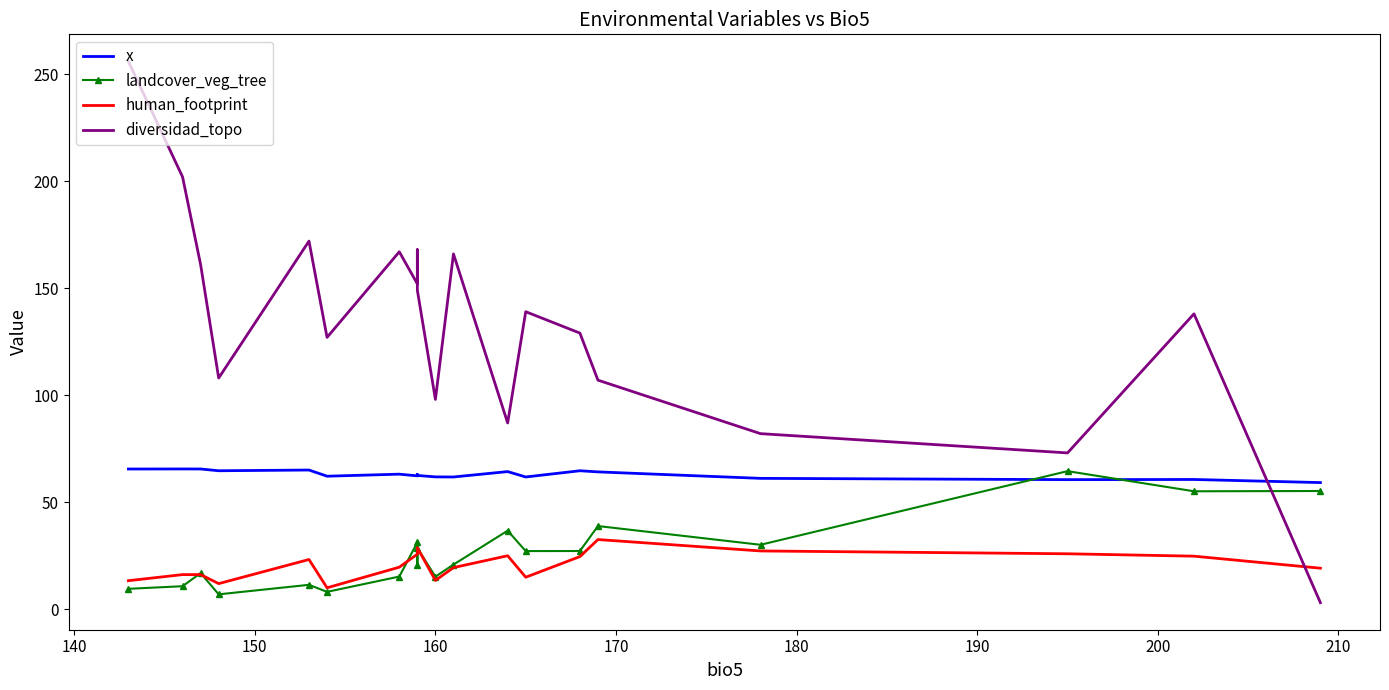

True or false: landcover_veg_tree has a value of 51.9 at 12.

False